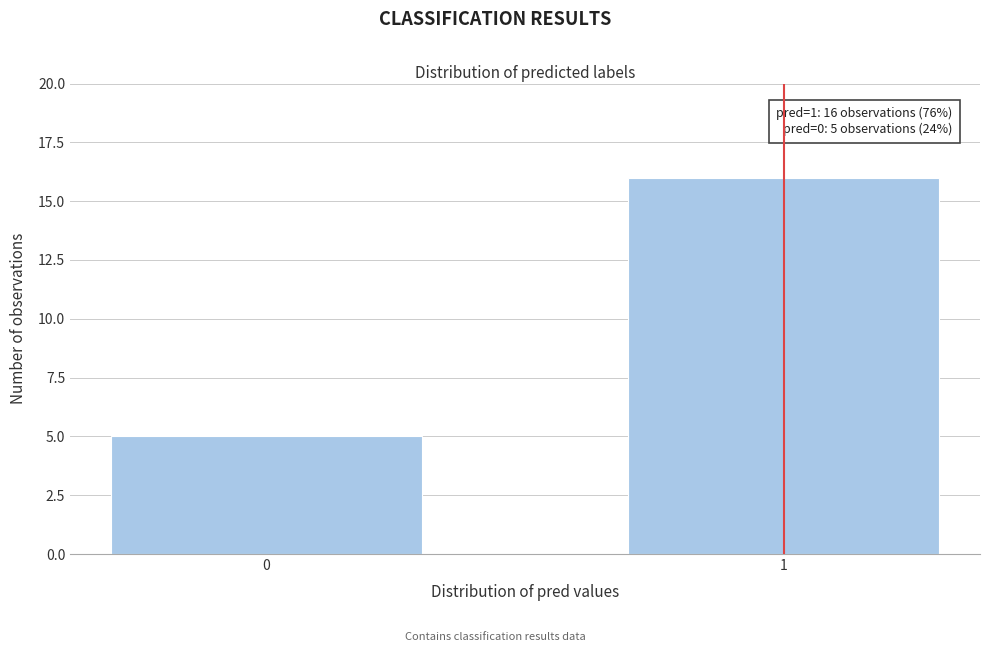

Reading left to right, extract all data points from this chart.

5	16